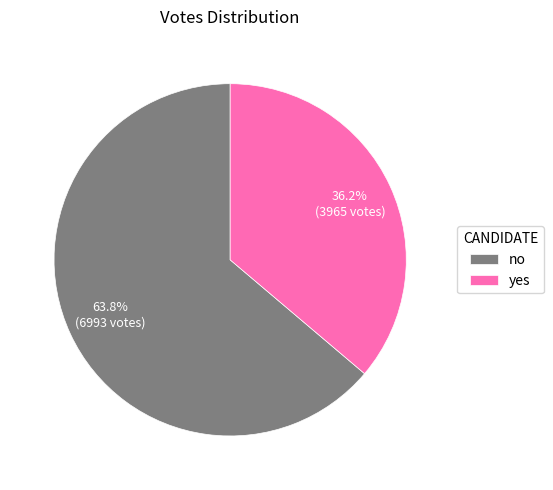

Combined, do yes and no account for over 50%?

Yes